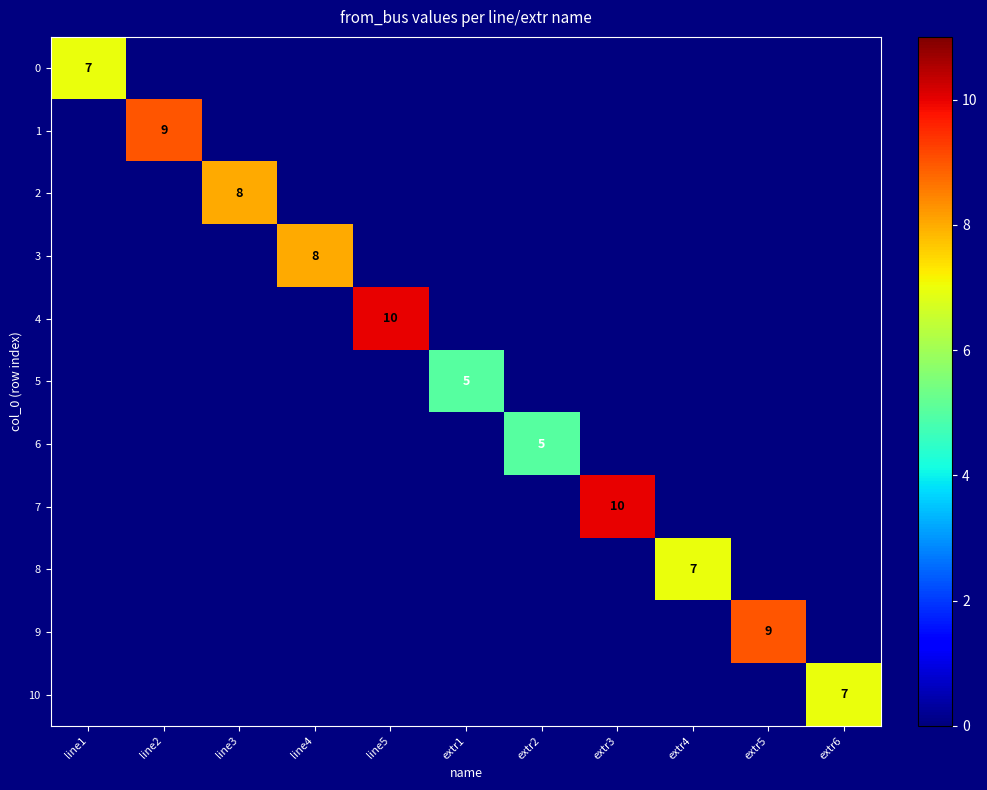

What is the difference between the highest and lowest values at extr6?

7